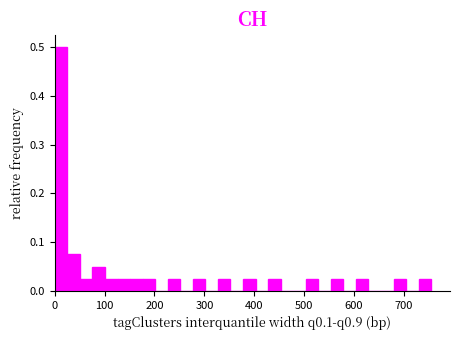

Read against the x-axis, roughly where is the centre of the tallest bar?

10